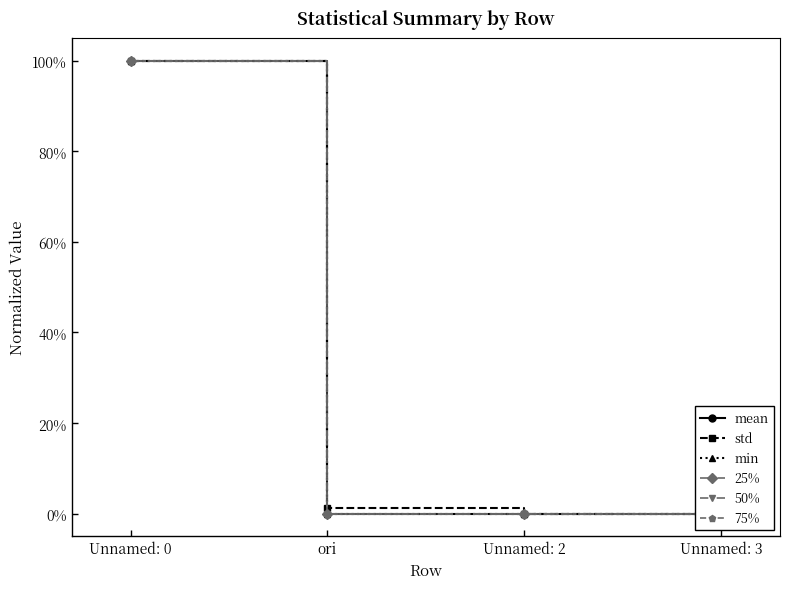

Is this an area chart (filled region under the line)?

No